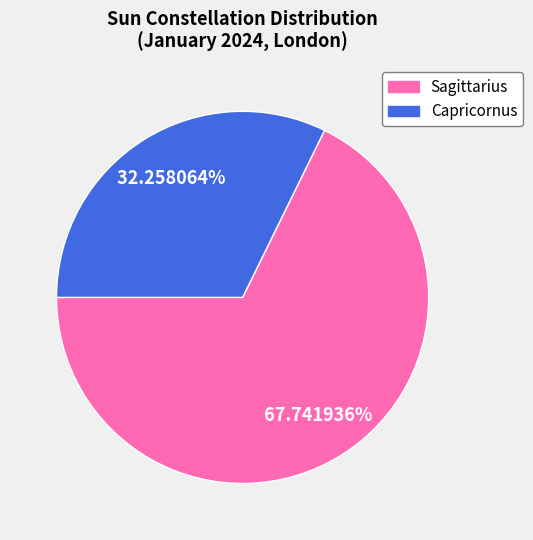

Is it true that Capricornus is 21% of the pie?

False